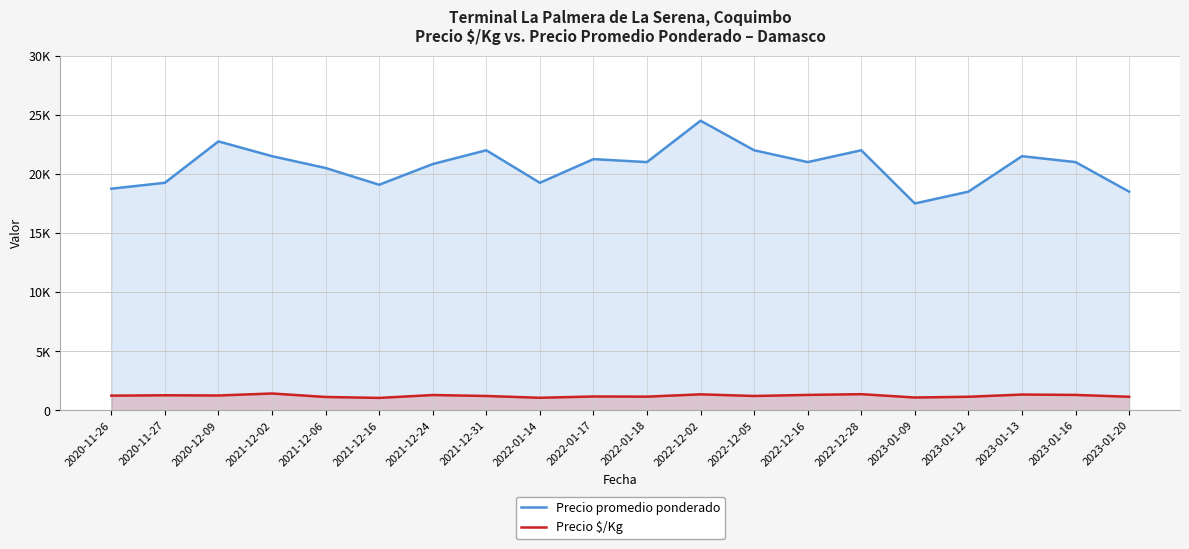

What is the minimum value for Precio $/Kg?

1060.0